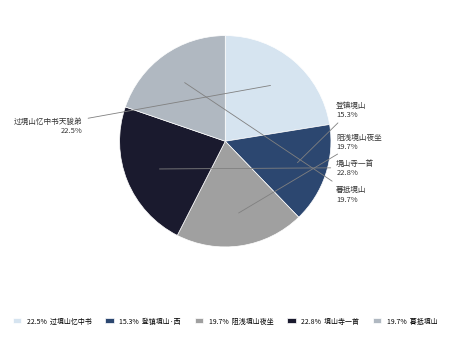

Does any single category account for the majority?

No